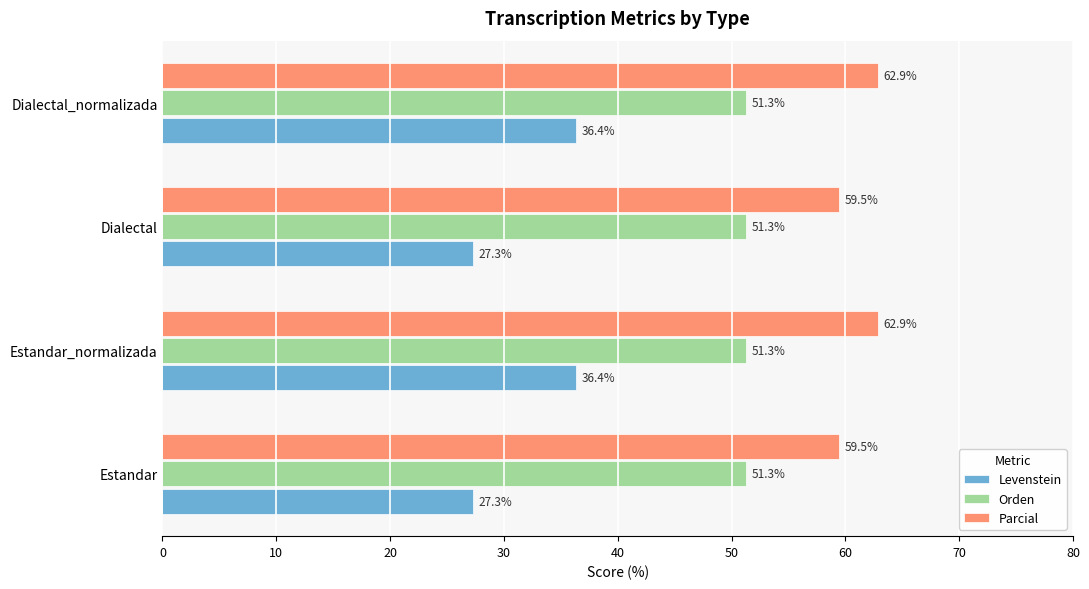

How many values in the Parcial series are below 62?

2